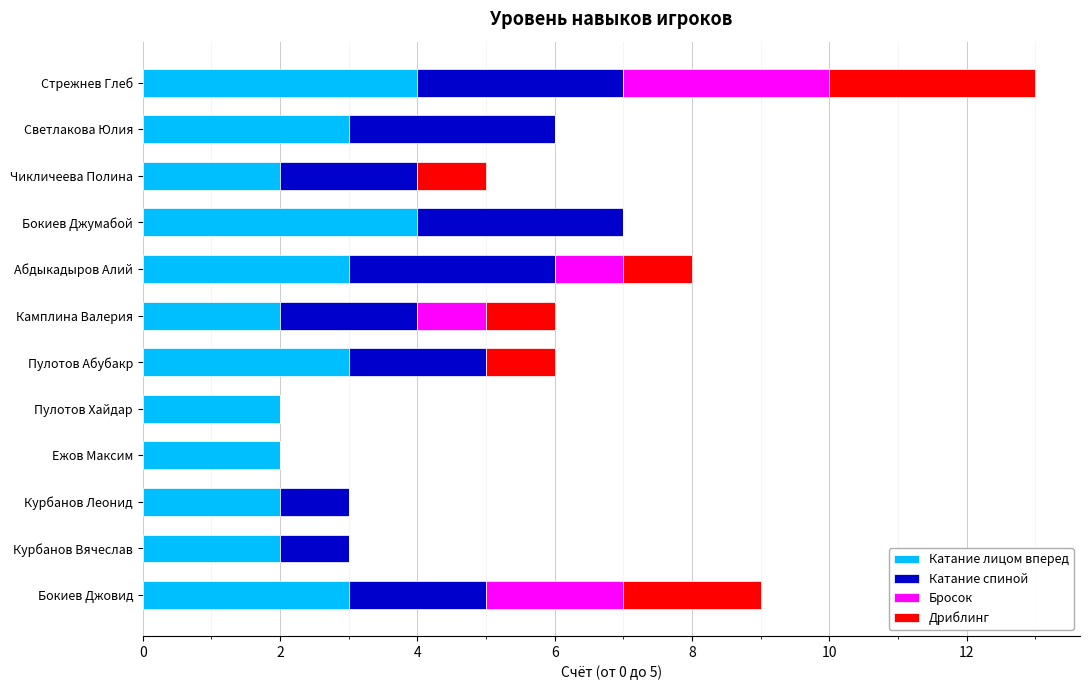

At which category is the sum across all series the highest?

Стрежнев Глеб